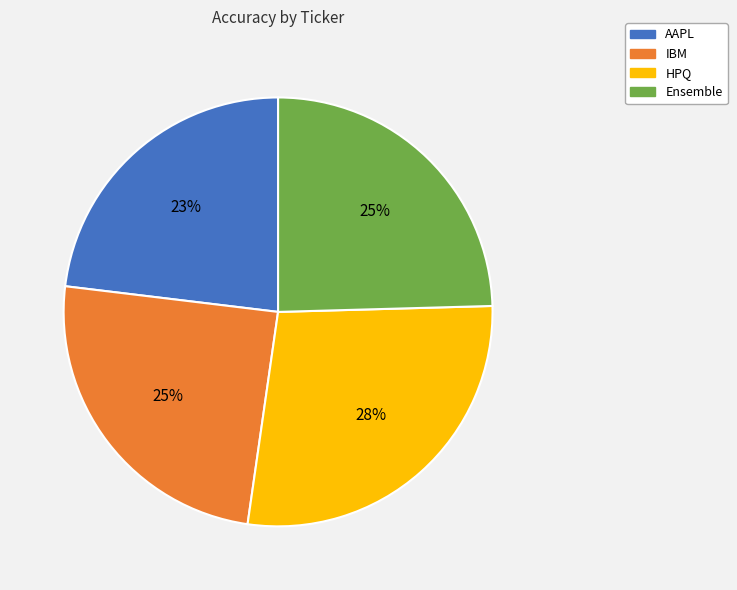

What percentage is the HPQ slice, to the nearest percent?

28%